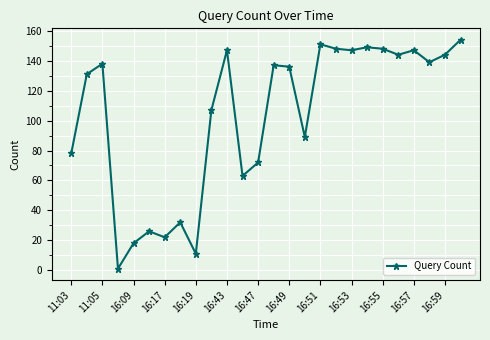

How many lines are shown in the chart?

1